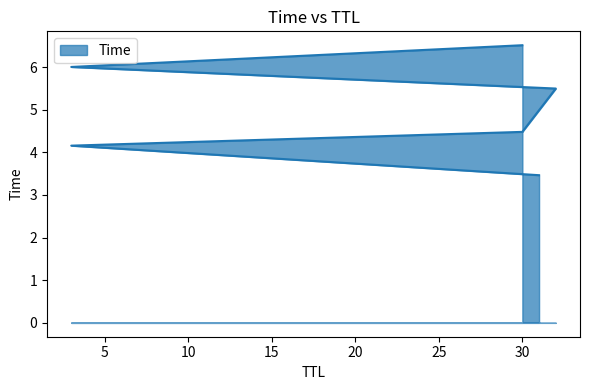

Does the chart display data point markers on the line(s)?

No